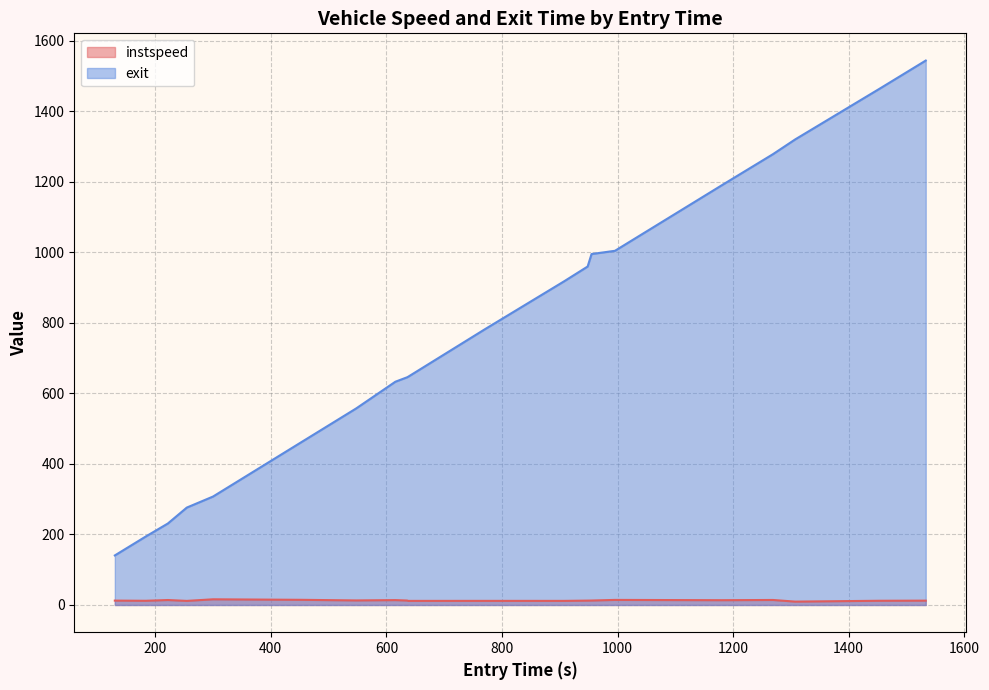

Which category has the lowest value in the instspeed series?

1307.5289589478575